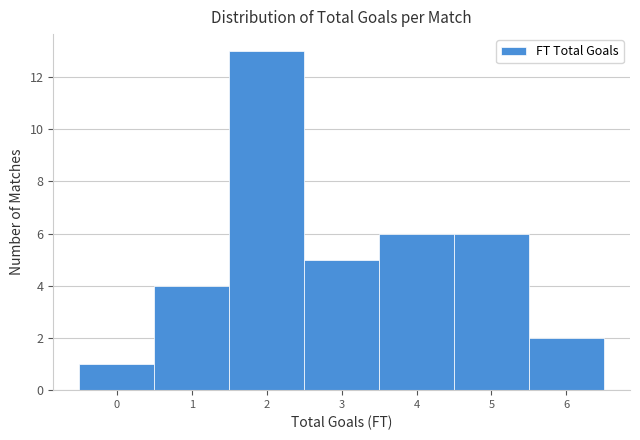

Which range on the x-axis has the tallest bar?

1.5 to 2.5